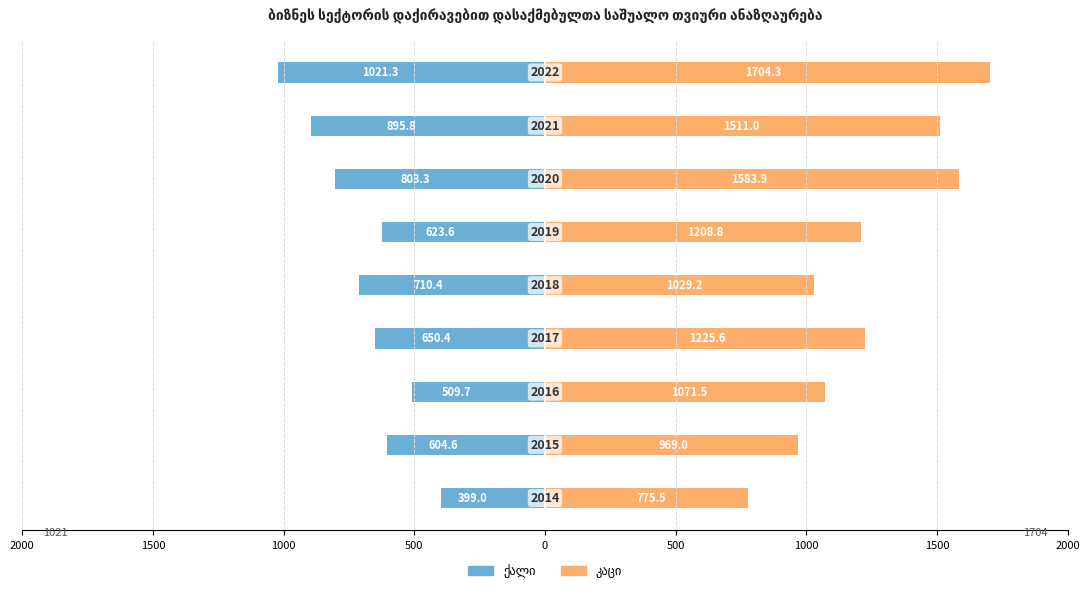

Does the chart contain stacked bars?

No